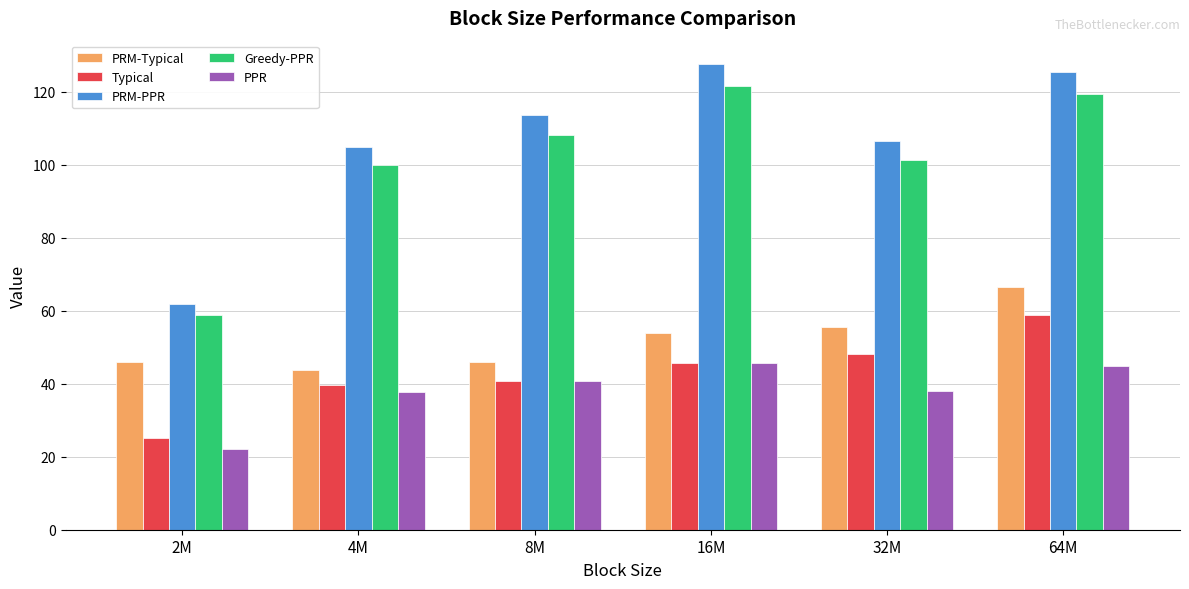

Which series has the widest spread of values?

PRM-PPR